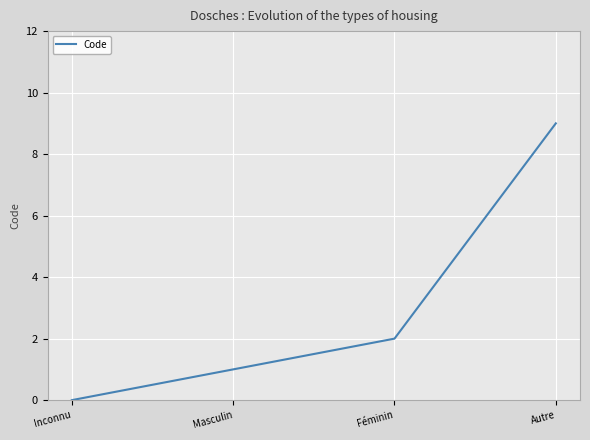

Which label corresponds to the smallest value in the chart?

Inconnu